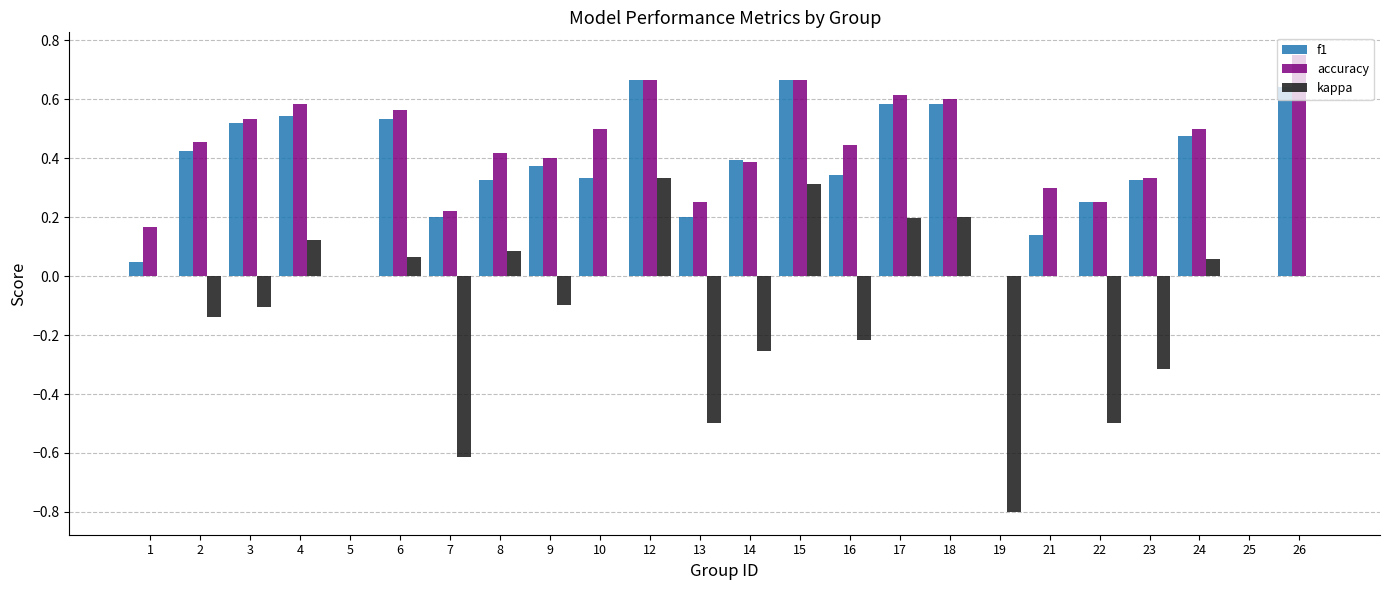

What is the sum of all accuracy values?

9.6